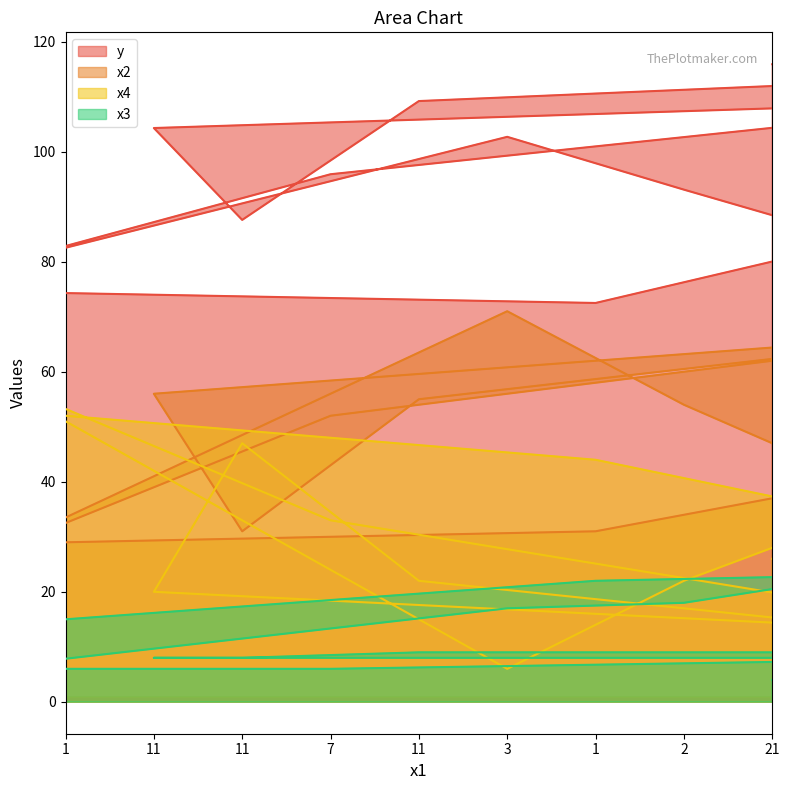

True or false: y and x4 intersect in this chart.

False